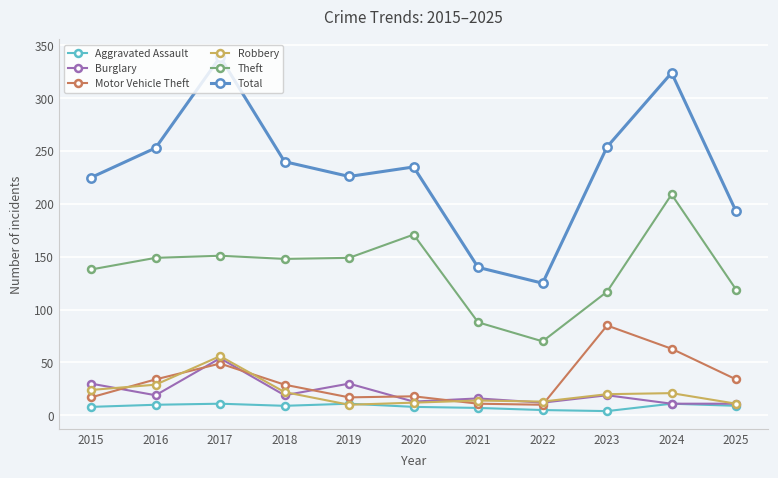

How many data points does each series have?

11